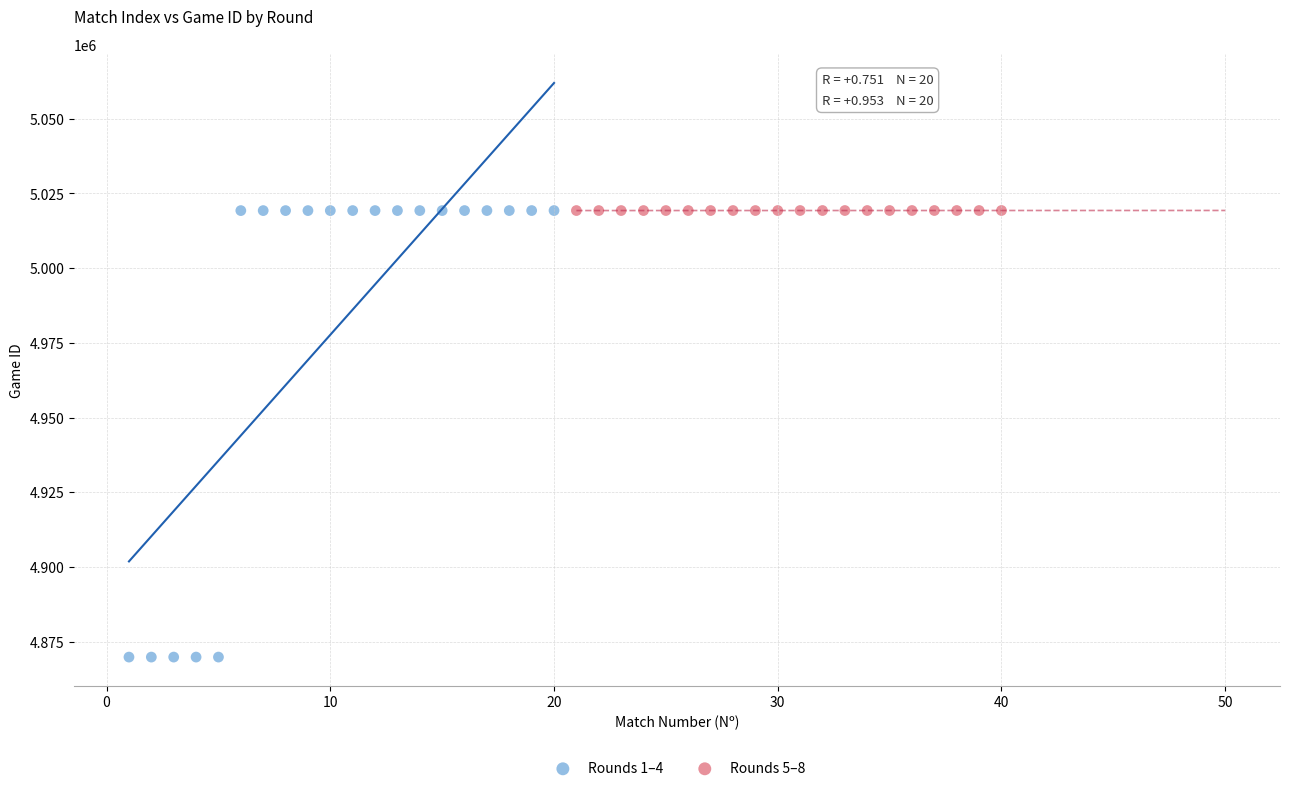

Which series has the largest Y range (max minus min)?

Rounds 1–4